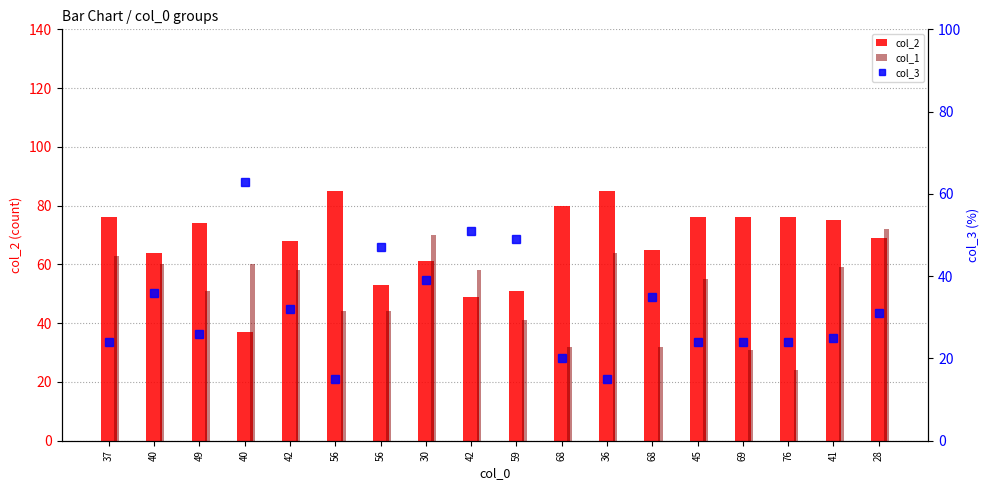

Does the chart contain stacked bars?

No